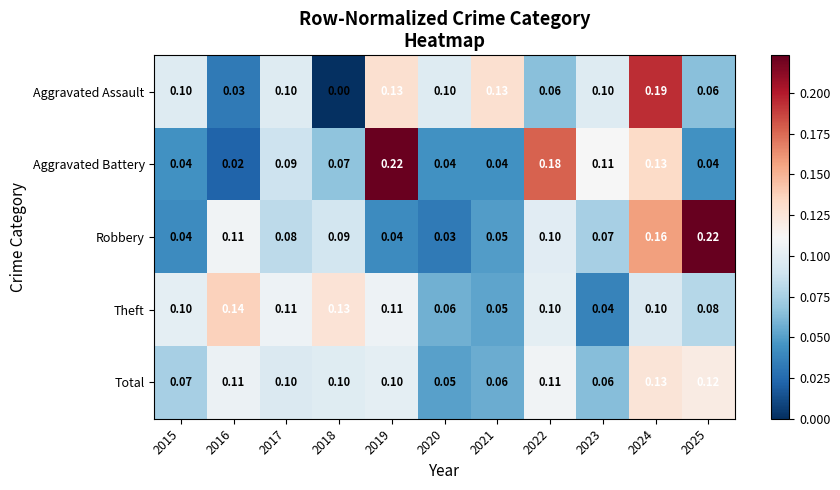

Between 2017 and 2018, which series saw the biggest shift?

Aggravated Assault